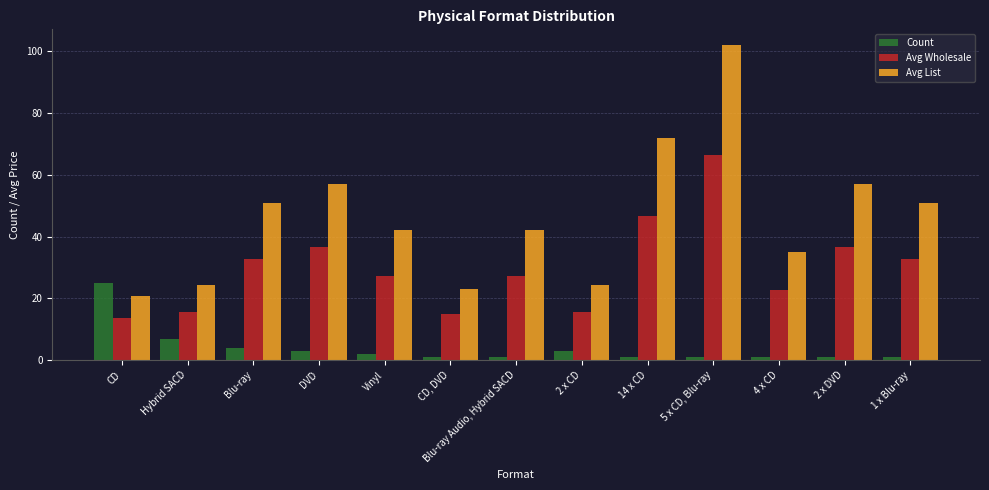

At 2 x DVD, list the series in order from largest to smallest.

Avg List, Avg Wholesale, Count